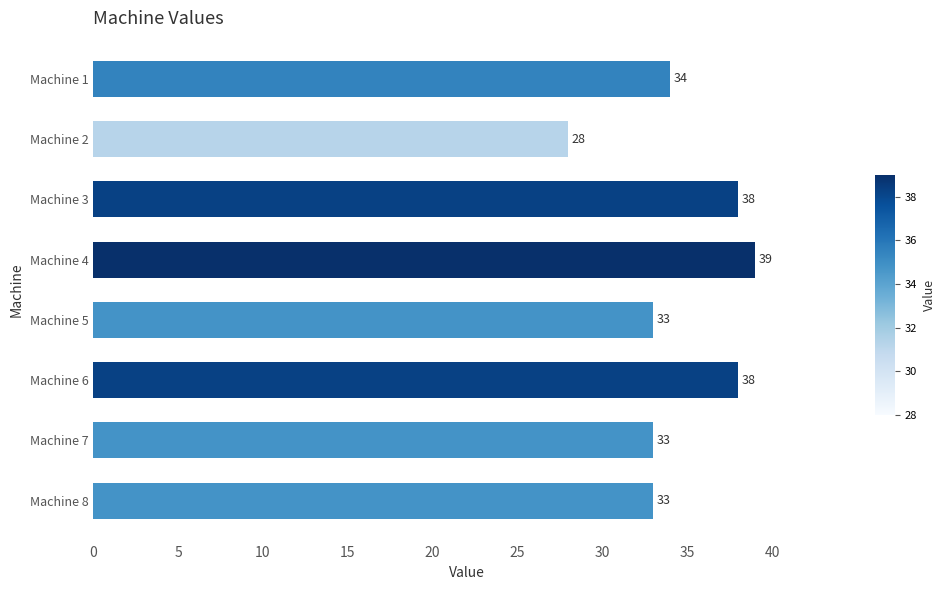

How many data points are less than 34?

4